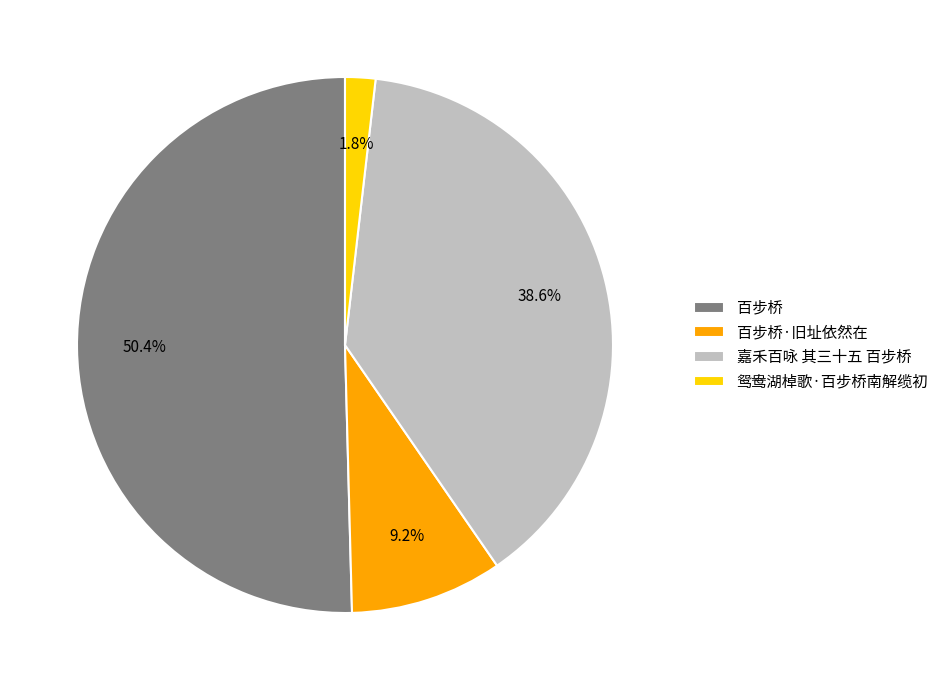

Approximately how many times larger is the value at 嘉禾百咏 其三十五 百步桥 compared to 百步桥?

0.8